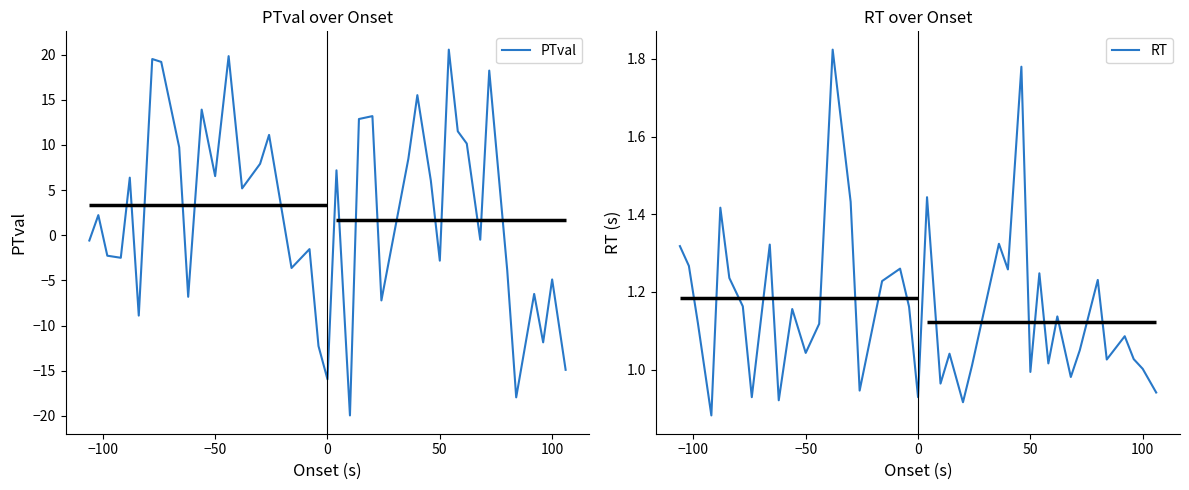

Is it true that RT equals 1.7 at 100?

False